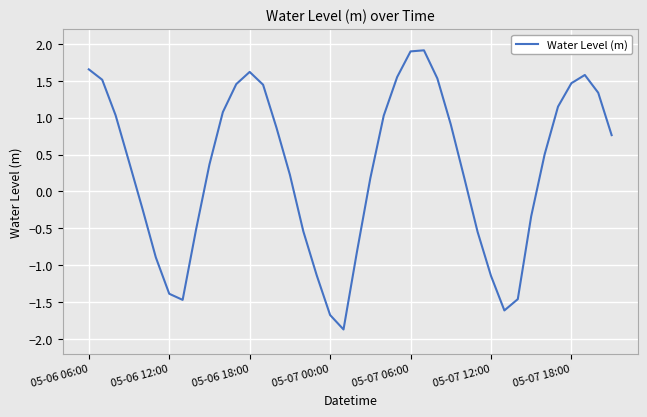

What is the minimum value shown in the chart?

-1.9